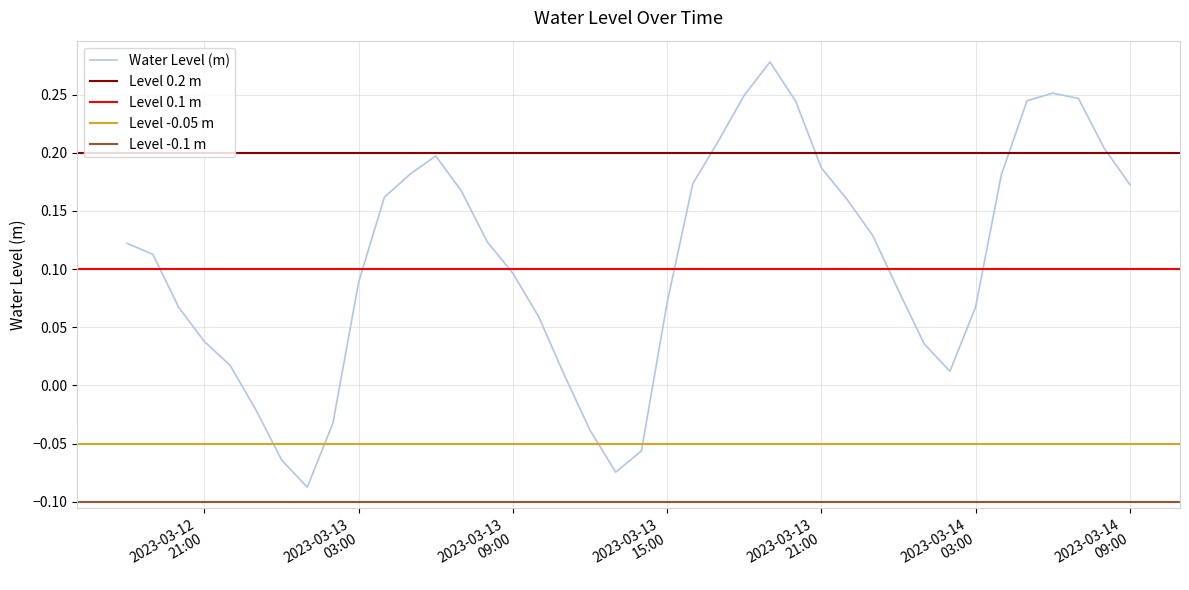

Reading left to right, what are all the values shown in this chart?

0.1	0.1	0.1	0.0	0.0	-0.0	-0.1	-0.1	-0.0	0.1	0.2	0.2	0.2	0.2	0.1	0.1	0.1	0.0	-0.0	-0.1	-0.1	0.1	0.2	0.2	0.2	0.3	0.2	0.2	0.2	0.1	0.1	0.0	0.0	0.1	0.2	0.2	0.3	0.2	0.2	0.2